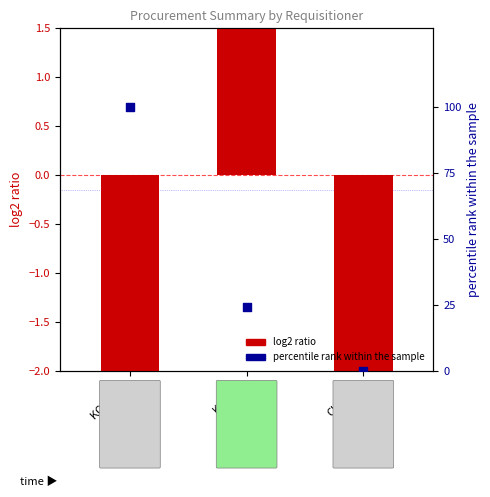

Which series contains the lowest Y value?

log2 ratio